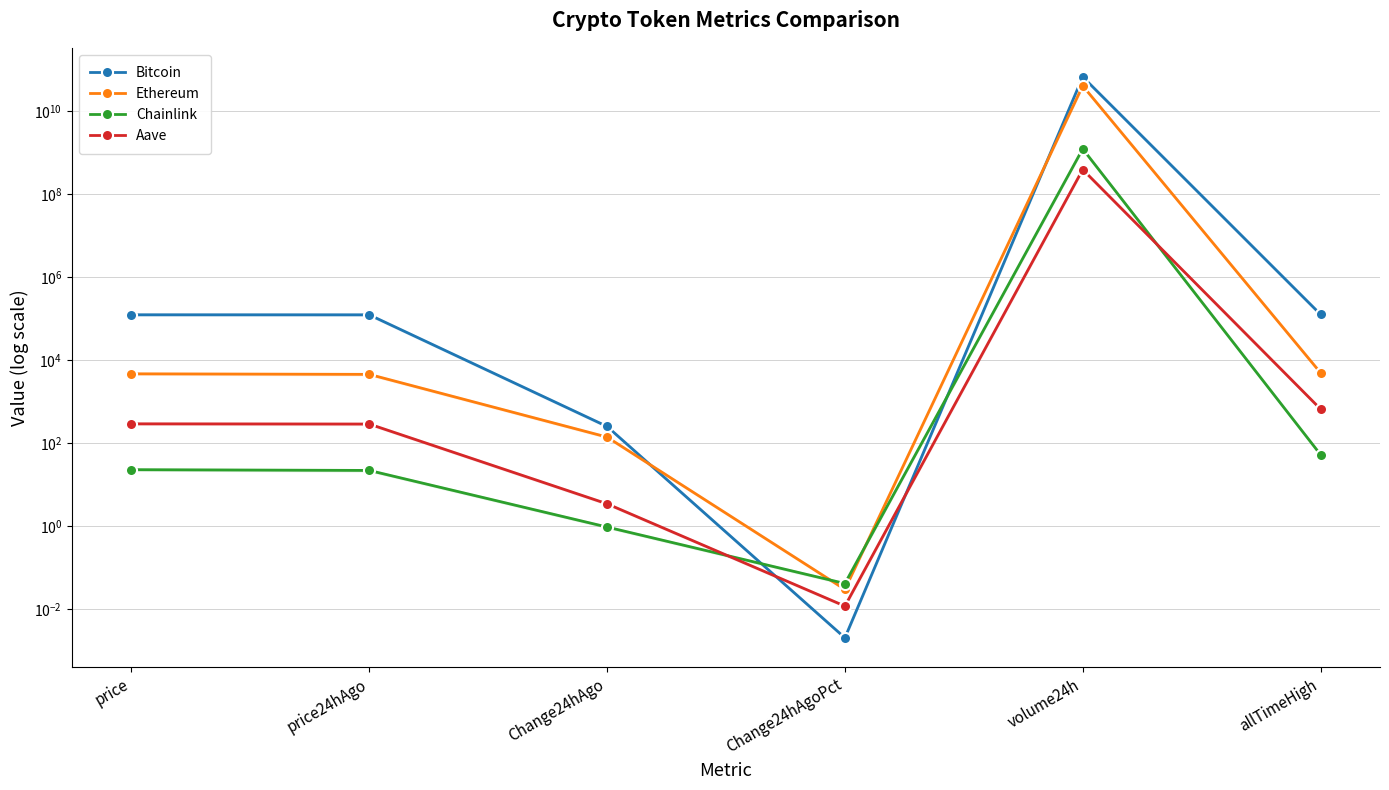

Is it true that Ethereum equals 139.8 at Change24hAgo?

True